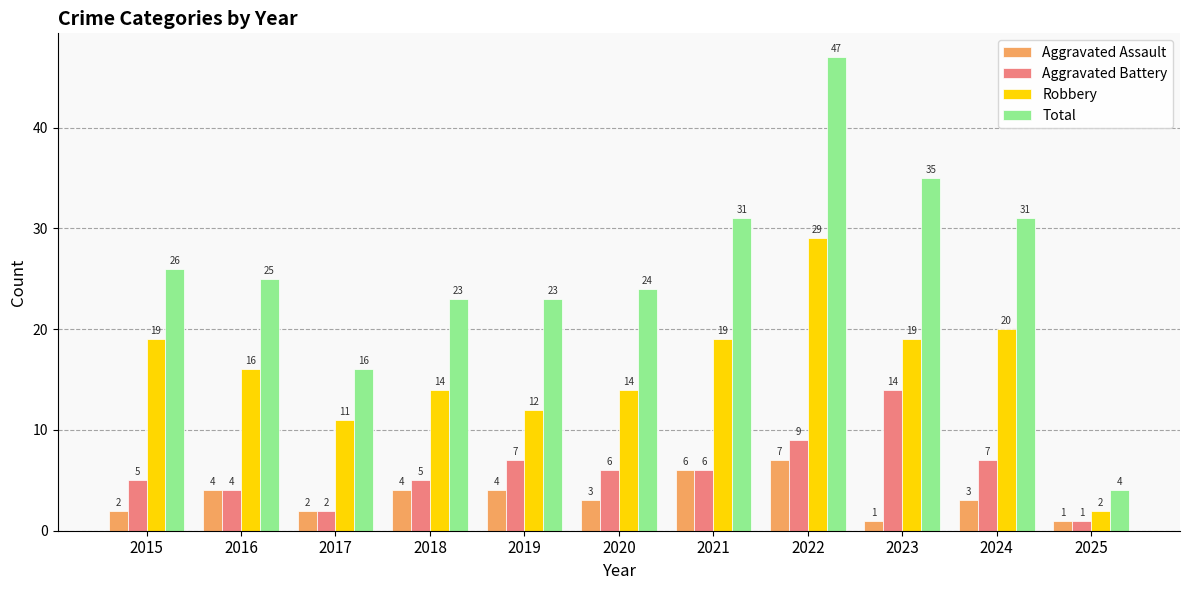

Which series has the widest spread of values?

Total